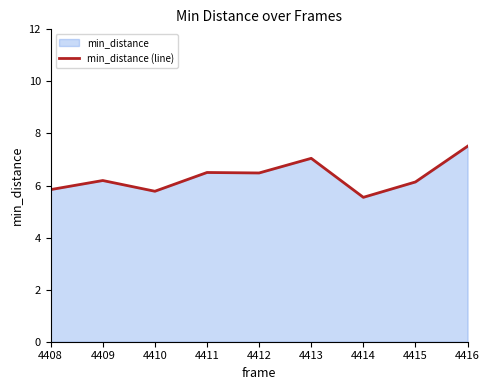

What is the sum of the values at 4409 and 4414?

11.7